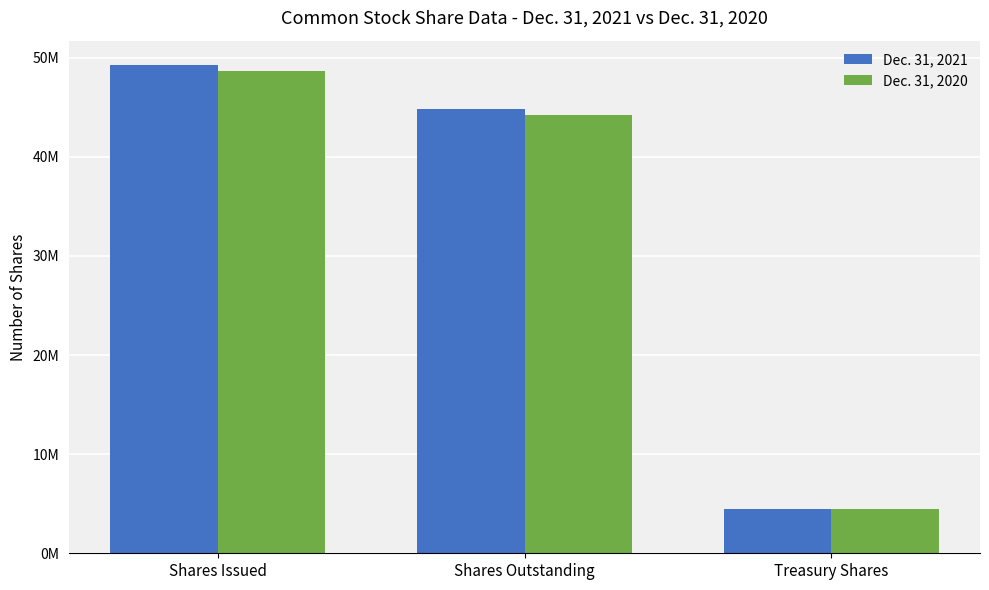

List the series in order of their peak value, highest first.

Dec. 31, 2021, Dec. 31, 2020